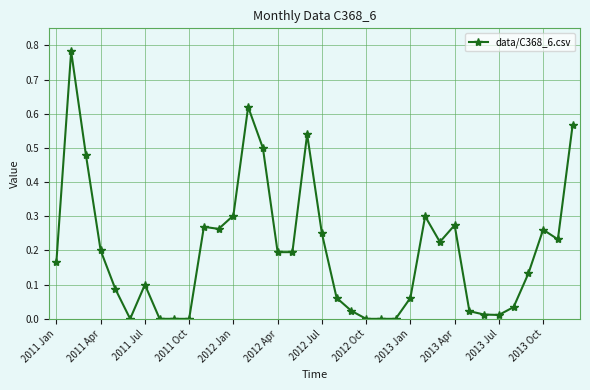

True or false: there are more than 0 points higher than both neighbors.

True